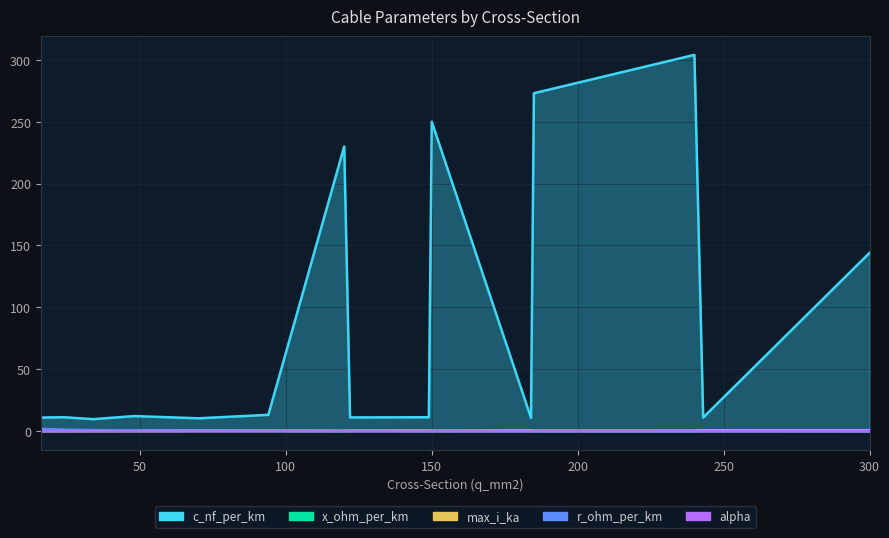

Between 16 and 24, which is larger?

24